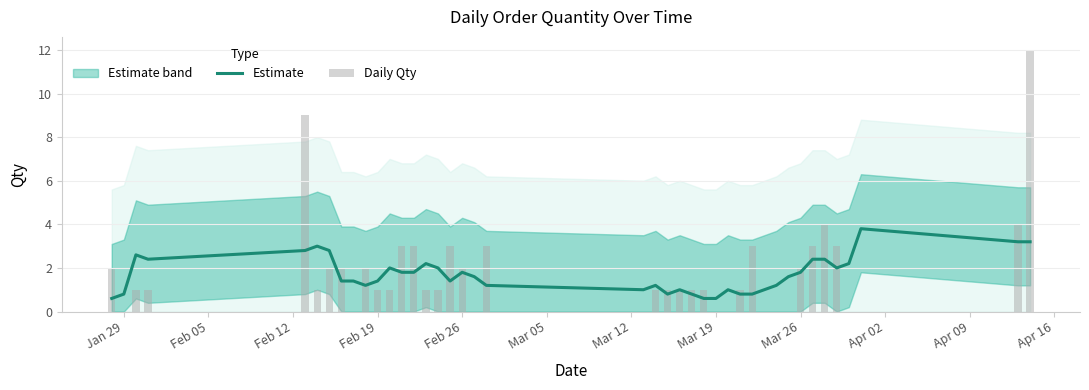

What is the label of the 40th bar from the right?

Jan 29